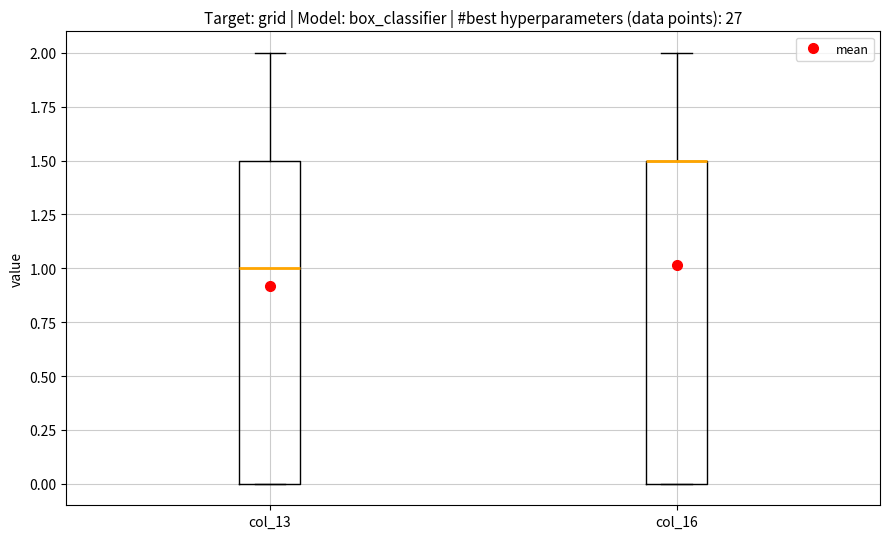

Reading left to right, read every box against the y-axis: the position of its median line, the range the box covers, and the ends of its whiskers. The values are not printed on the chart, so give them approximately, as read against the axis.

col_13: median 1.0, box 0.0 to 1.5, whiskers 0.0 to 2.0
col_16: median 1.5 (drawn on the box's upper edge), box 0.0 to 1.5, whiskers 0.0 to 2.0